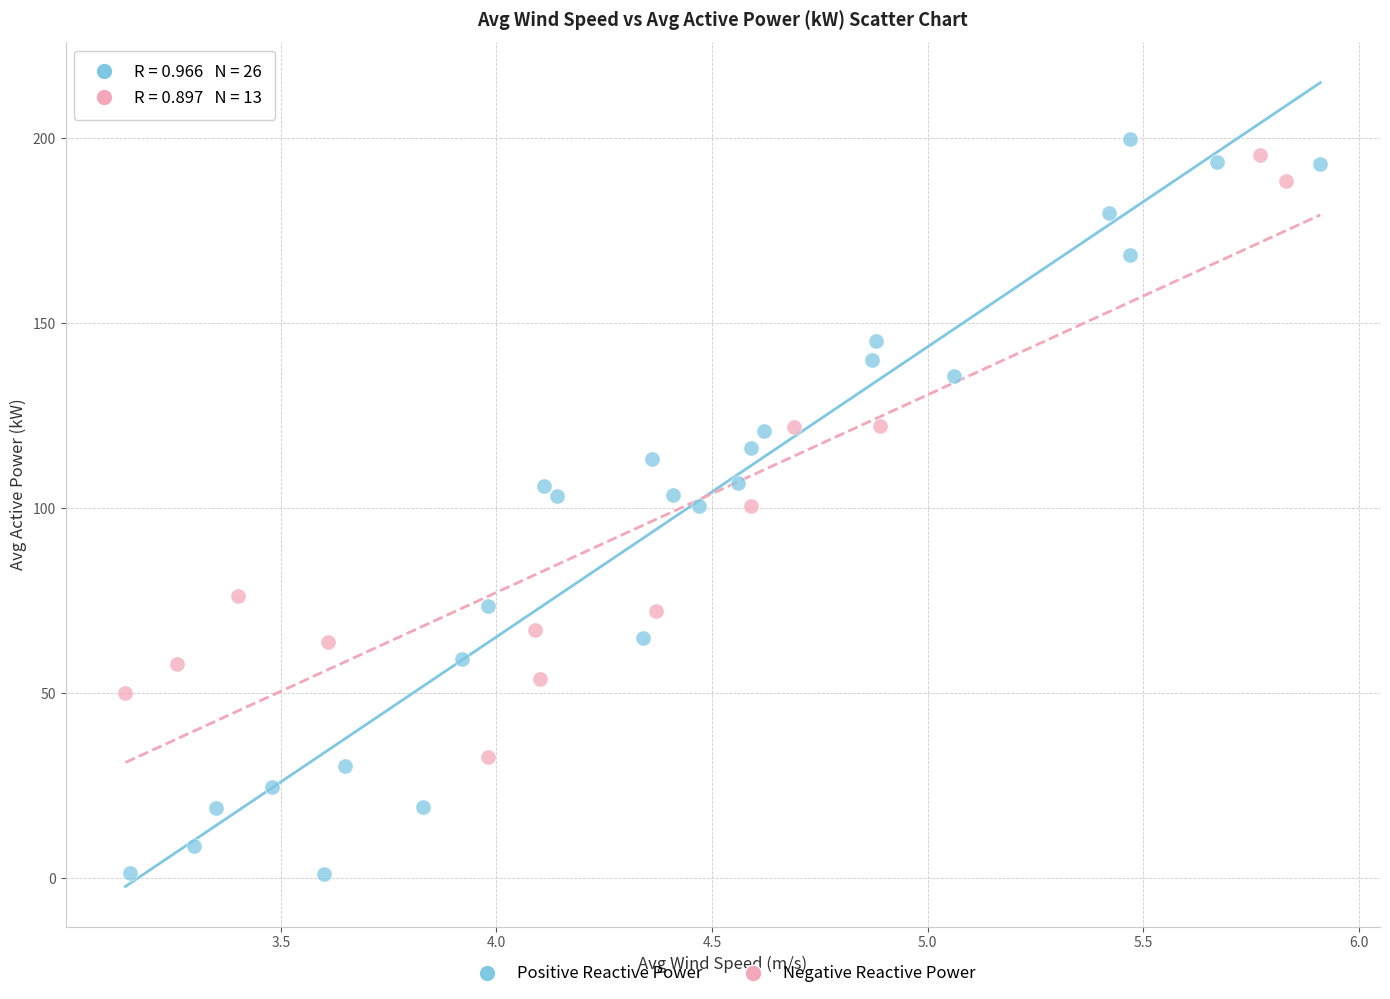

What are all the series names shown in the legend?

Positive Reactive Power, Negative Reactive Power